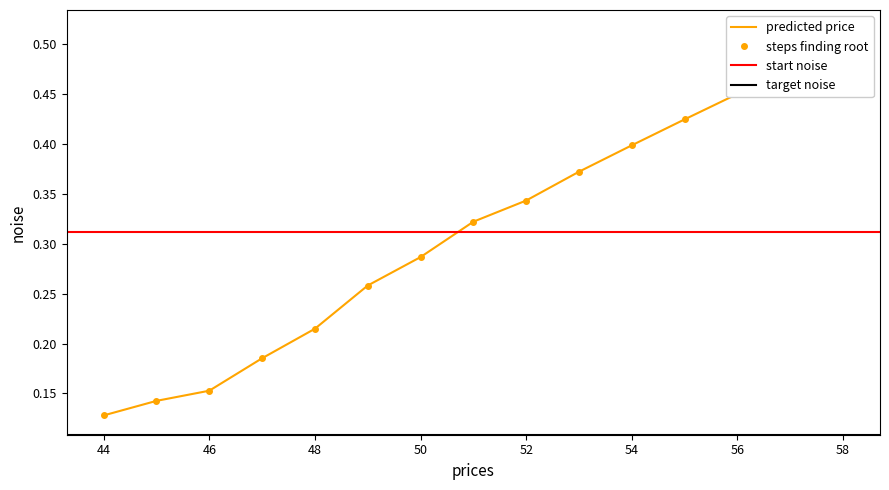

Count the number of categories in the chart.

15